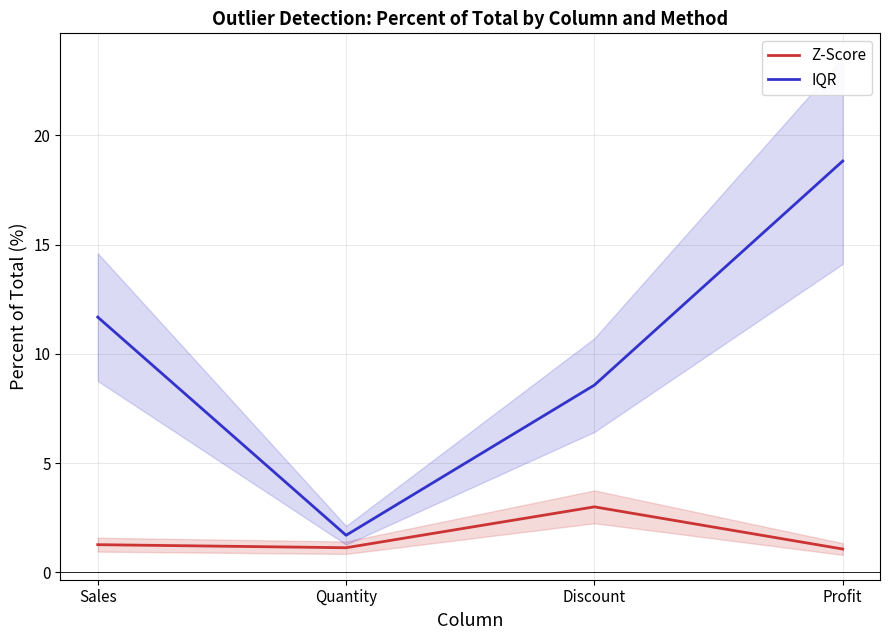

Which label corresponds to the largest value in the chart?

Profit